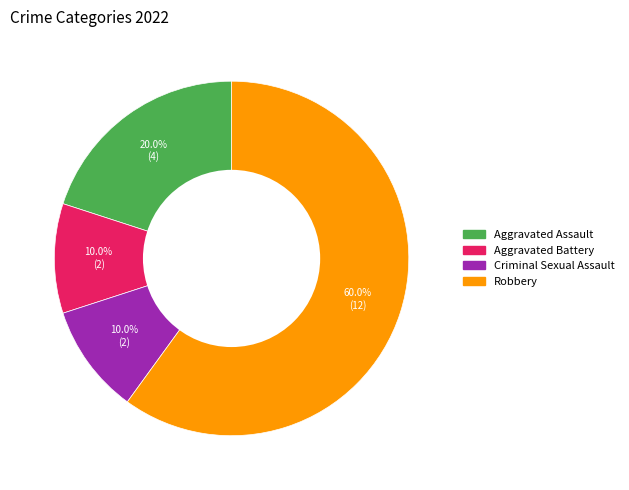

To the nearest percent, what is the difference between the Aggravated Battery and Robbery slice percentages?

50%